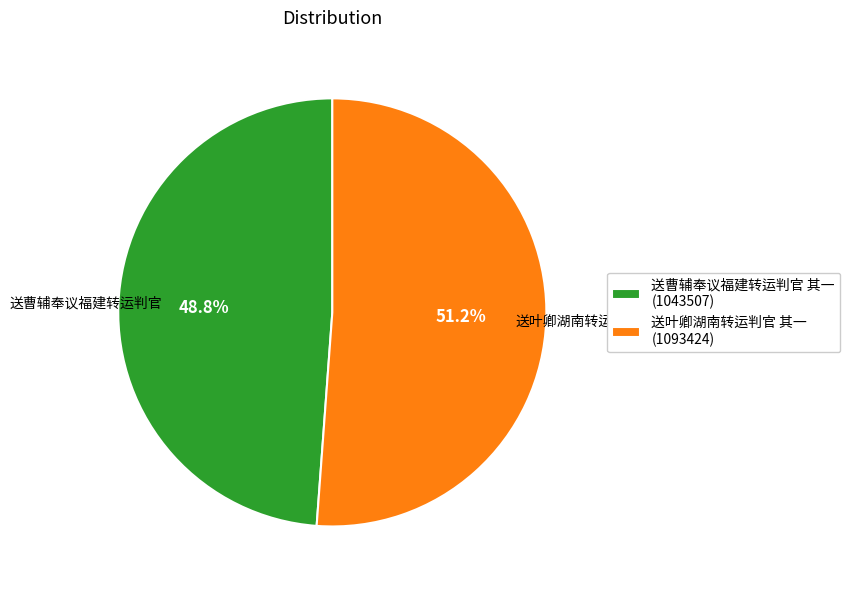

How many slices are in this pie chart?

2